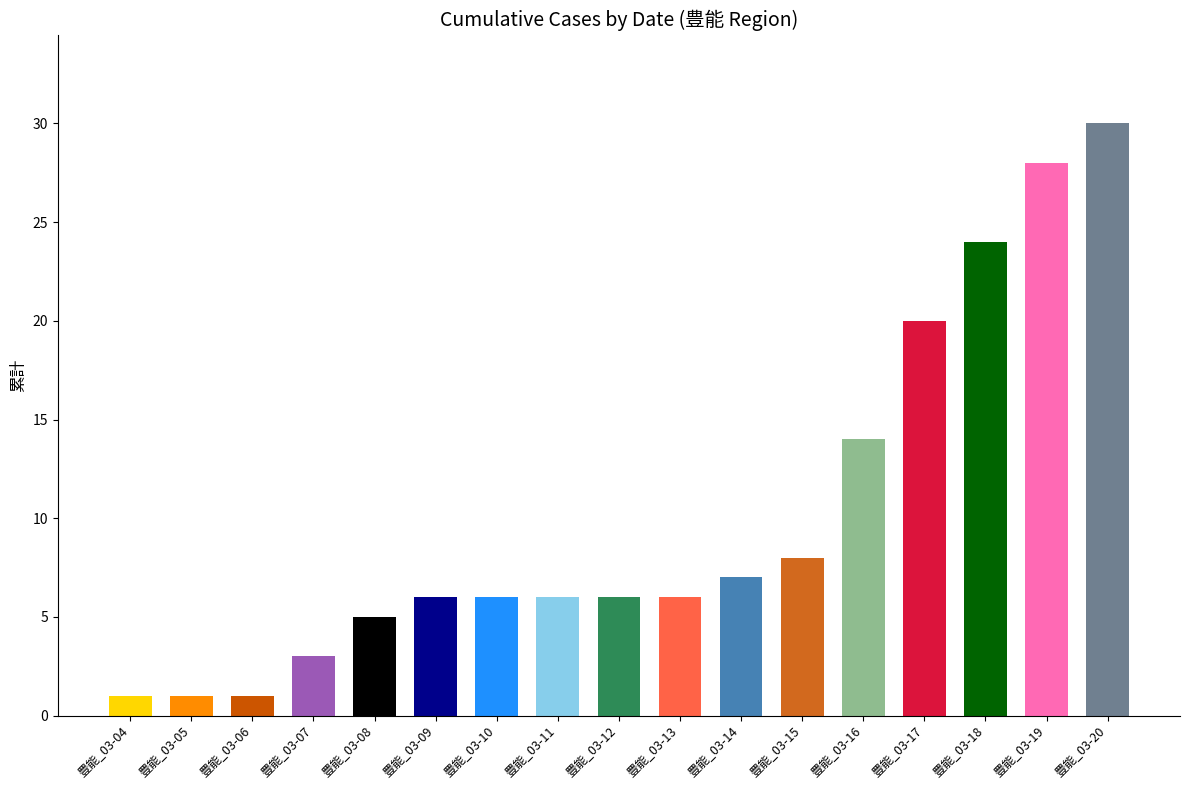

At which category does the chart reach its minimum across all series?

豊能_03-04